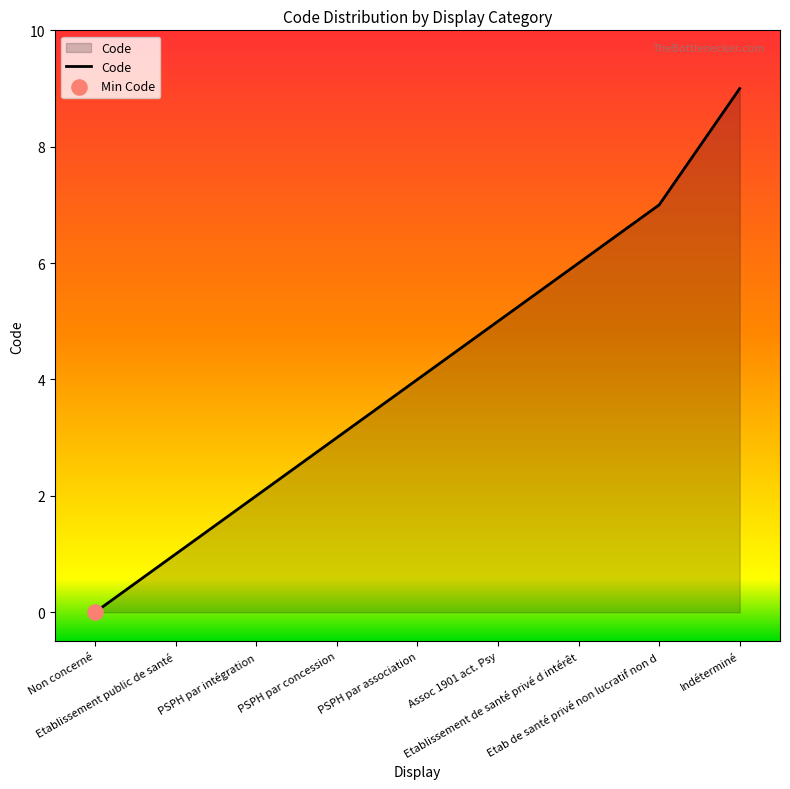

What is the change in value from Etablissement public de santé to Indéterminé?

+8